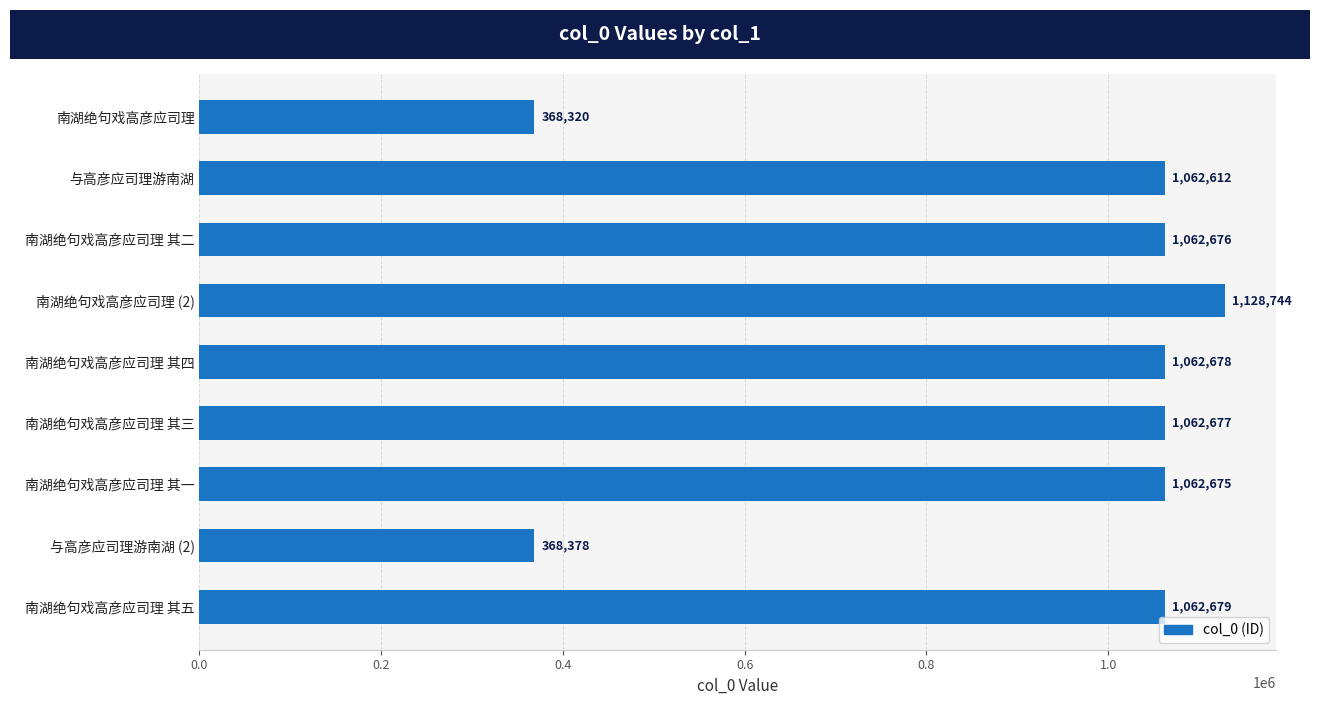

What is the approximate value at 南湖绝句戏高彦应司理 其四, to the nearest 50?

1062700